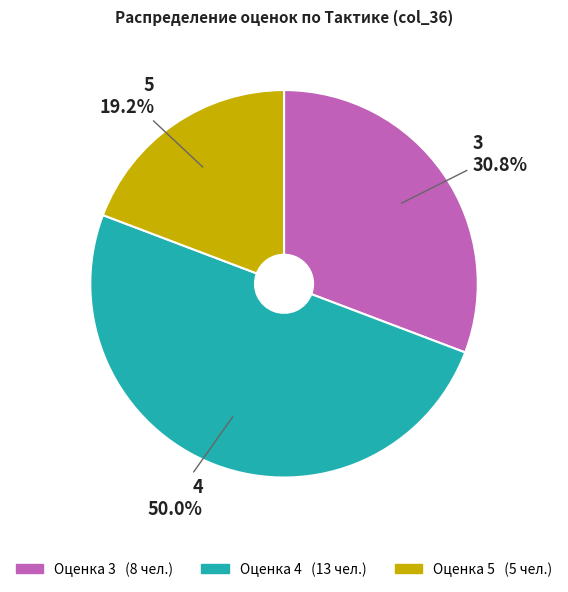

Count the number of slices in the pie.

3